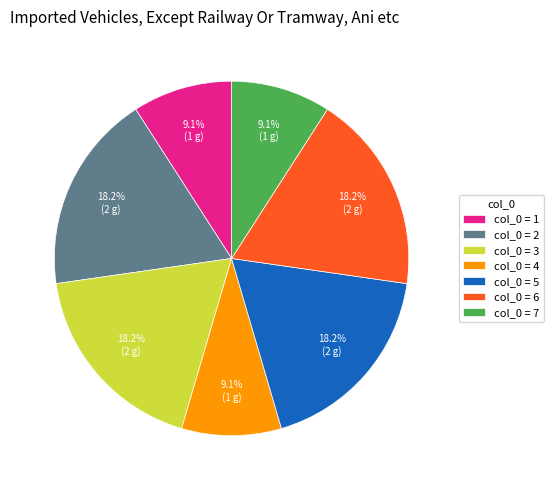

Approximately how many times larger is the value at col_0 = 4 compared to col_0 = 6?

0.5